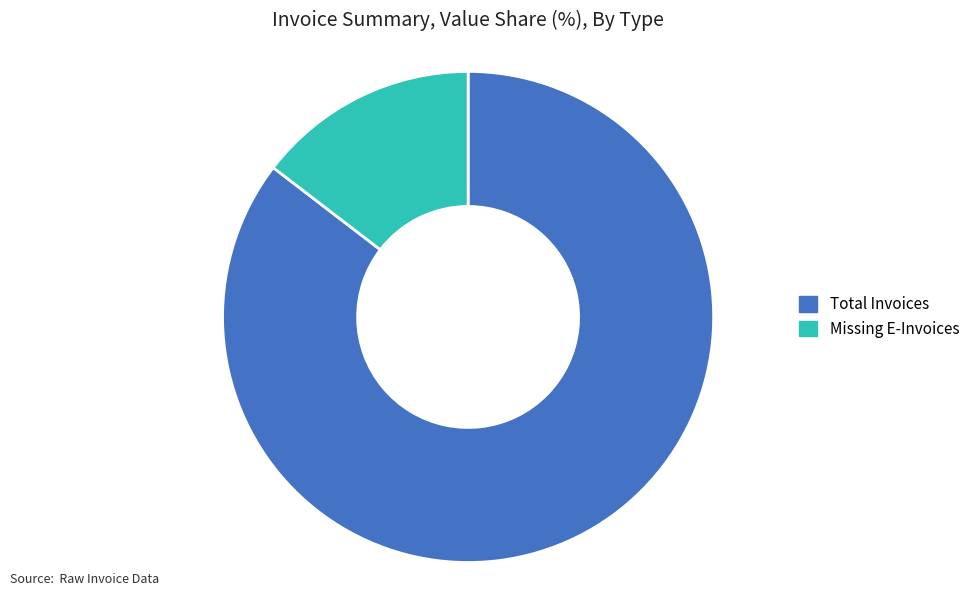

How many segments does this pie chart have?

2